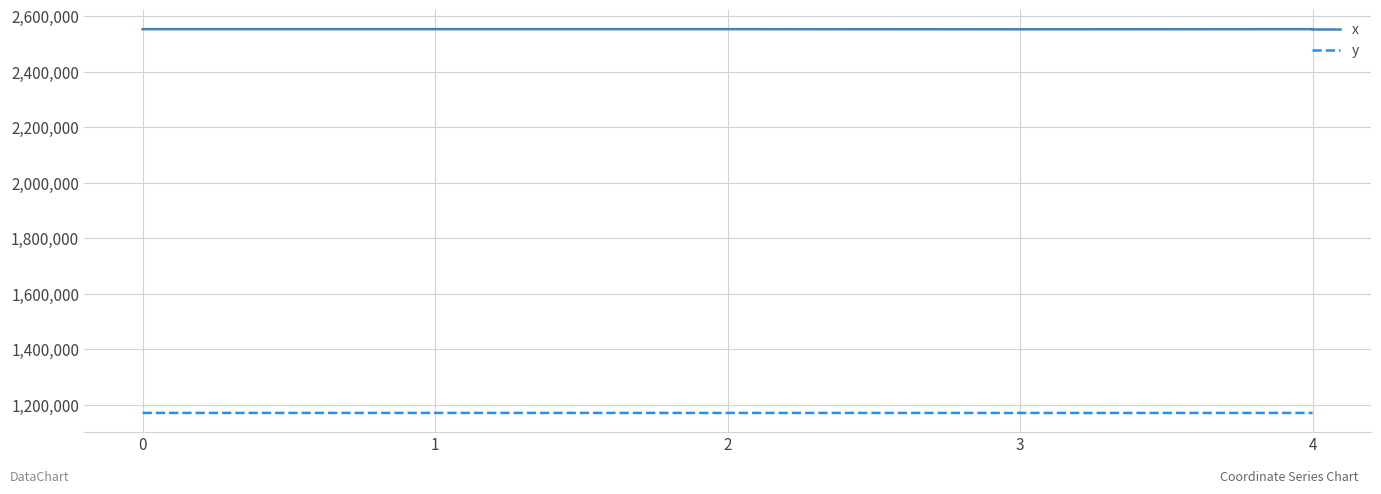

True or false: x and y intersect in this chart.

False